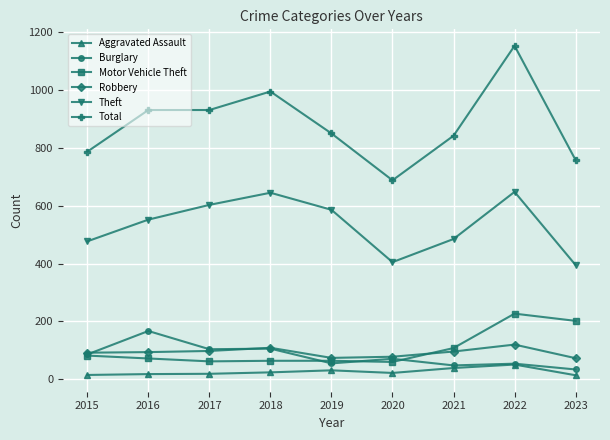

Which category has the lowest value in the Burglary series?

2023